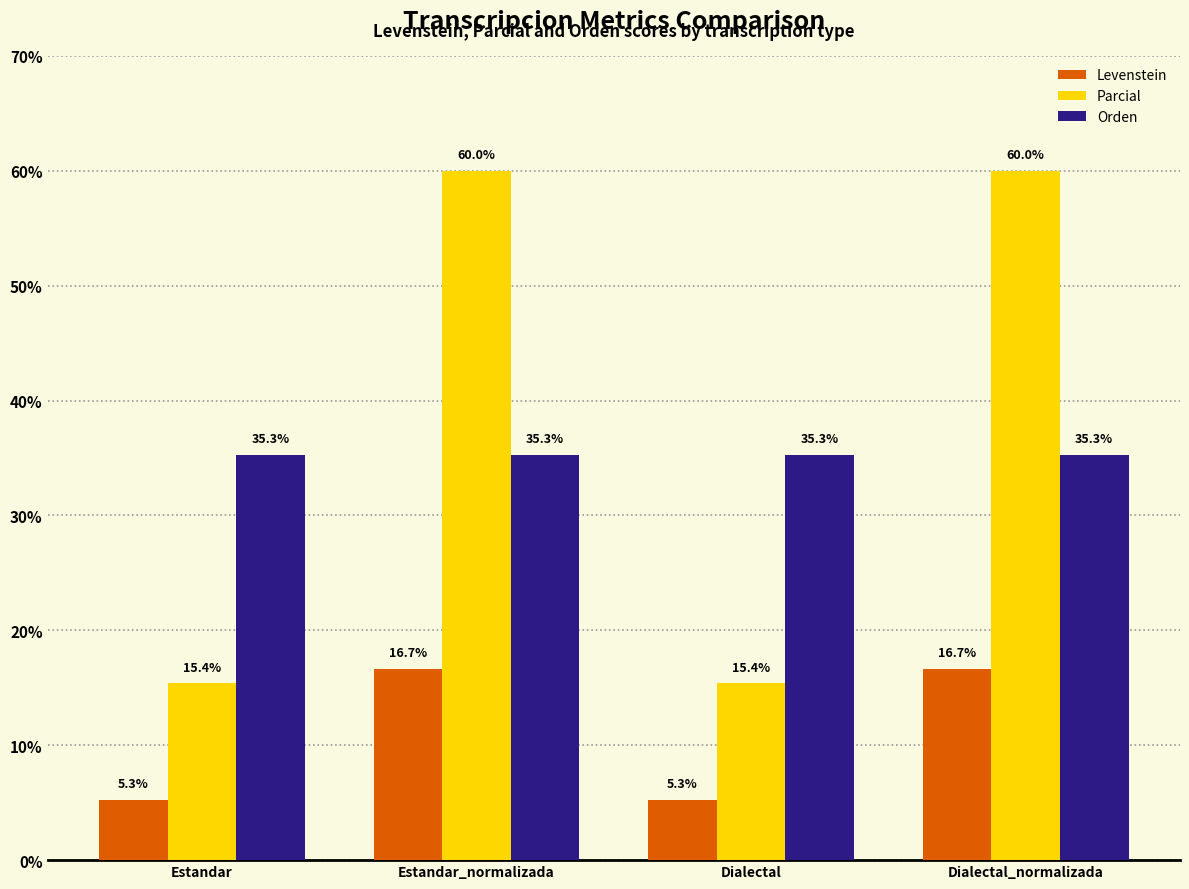

What is the label of the 4th bar from the right?

Estandar